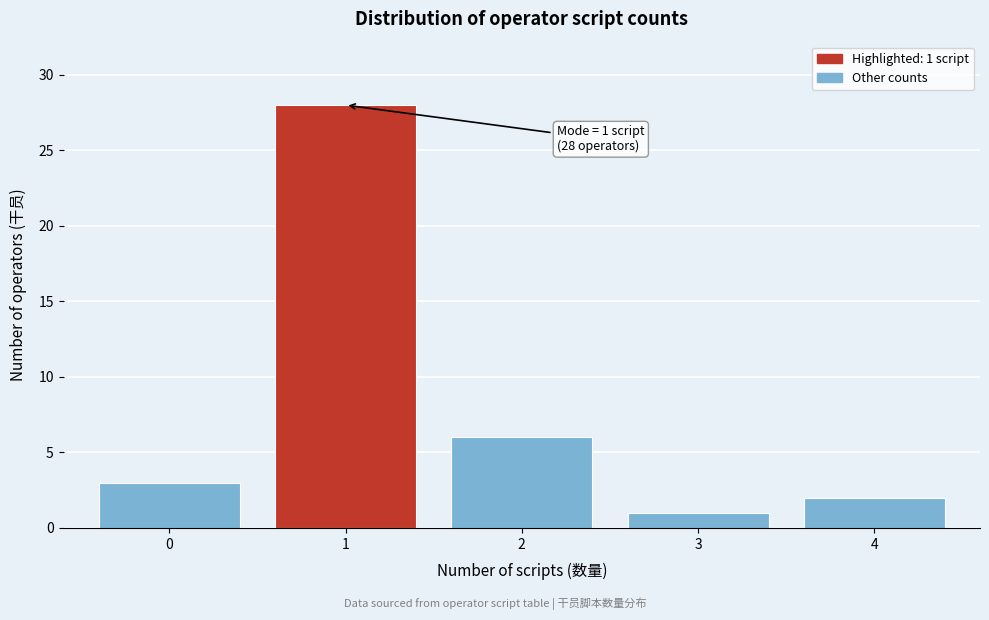

Over which range of the x-axis is the bar tallest?

0.5 to 1.5